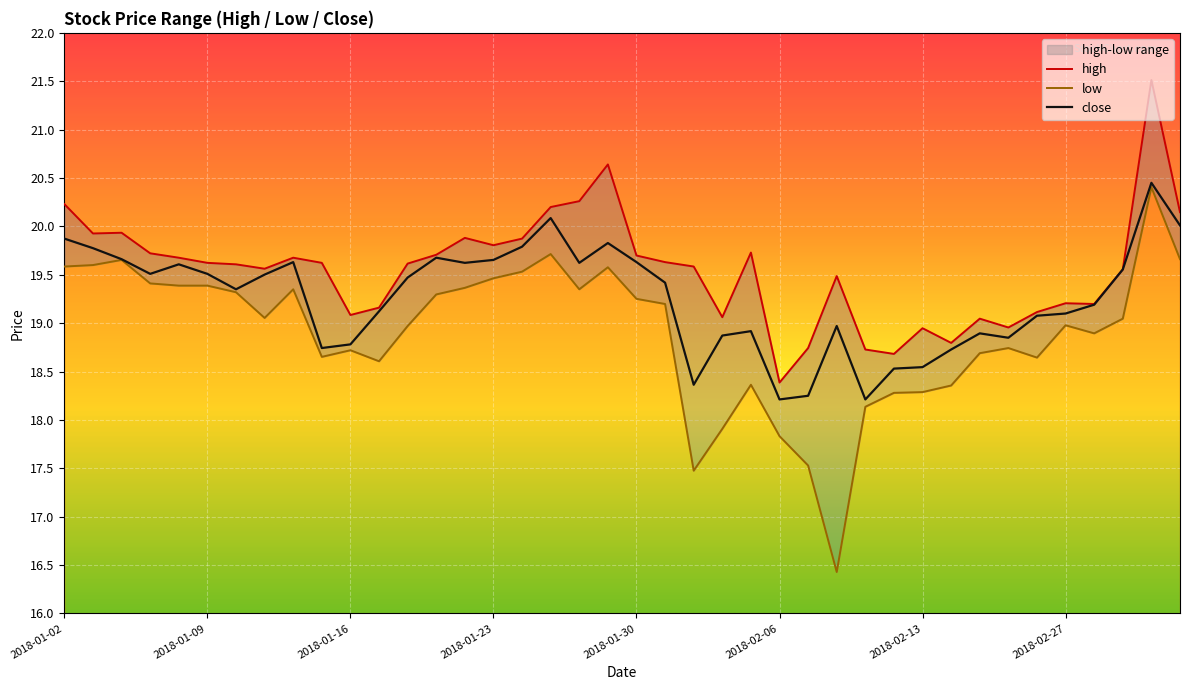

What is the value of the close point at the 32nd from the left?

18.7